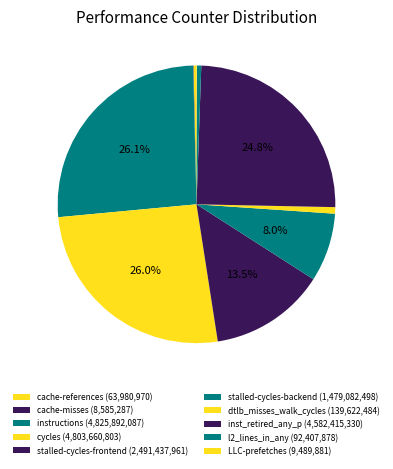

What is the ratio of the value at instructions to the value at LLC-prefetches?

508.5